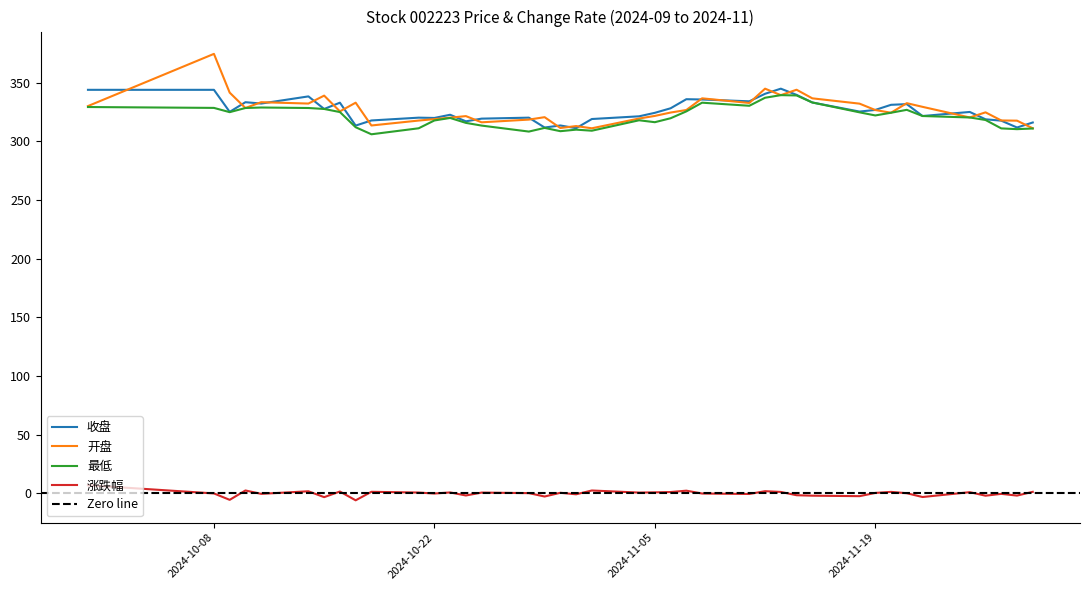

Does the chart have visible grid lines?

No